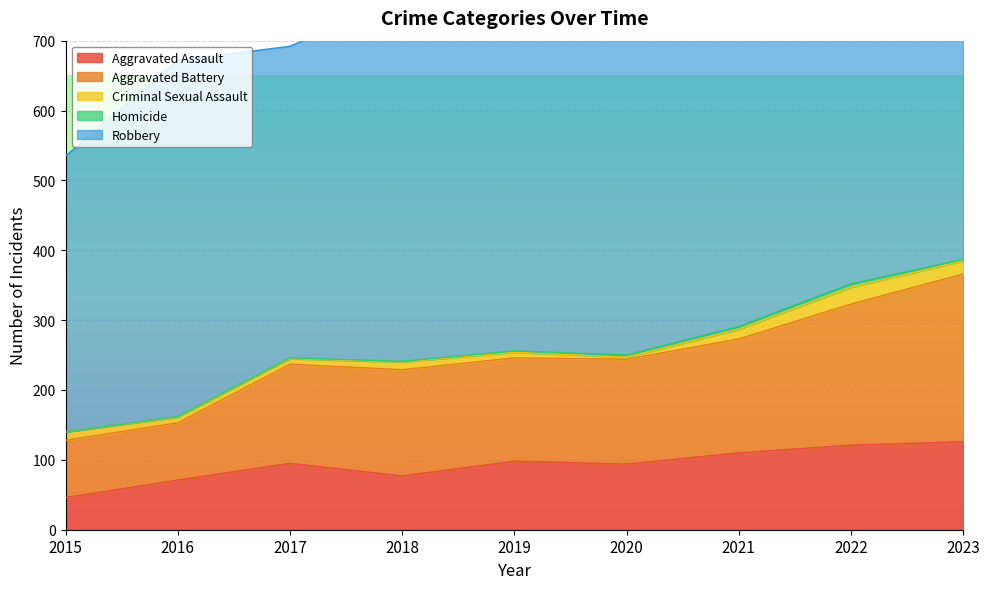

How many data points in Criminal Sexual Assault are above 11?

4